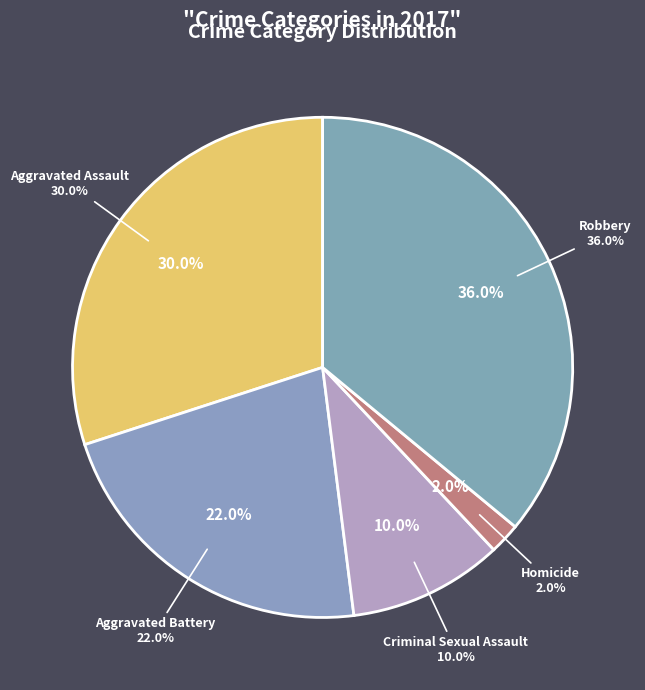

Does Homicide represent more than half of the total?

No